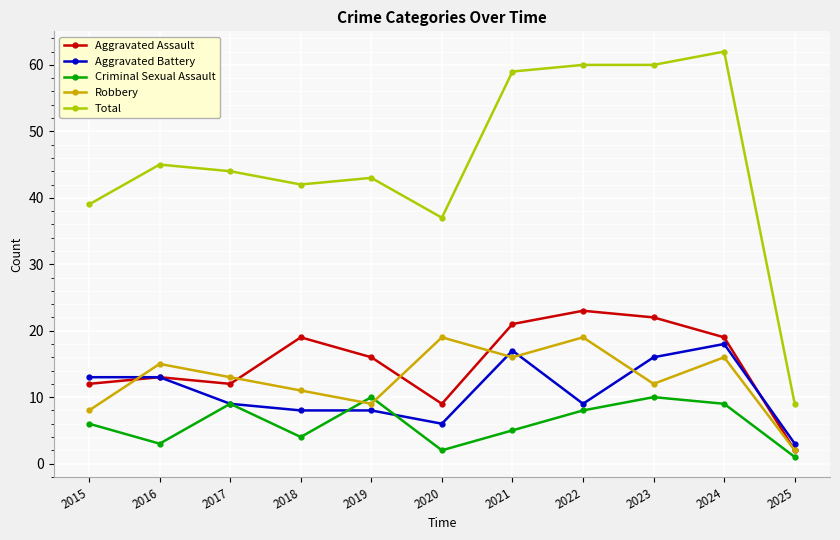

What is the spread (max minus min) of values at 2016?

42